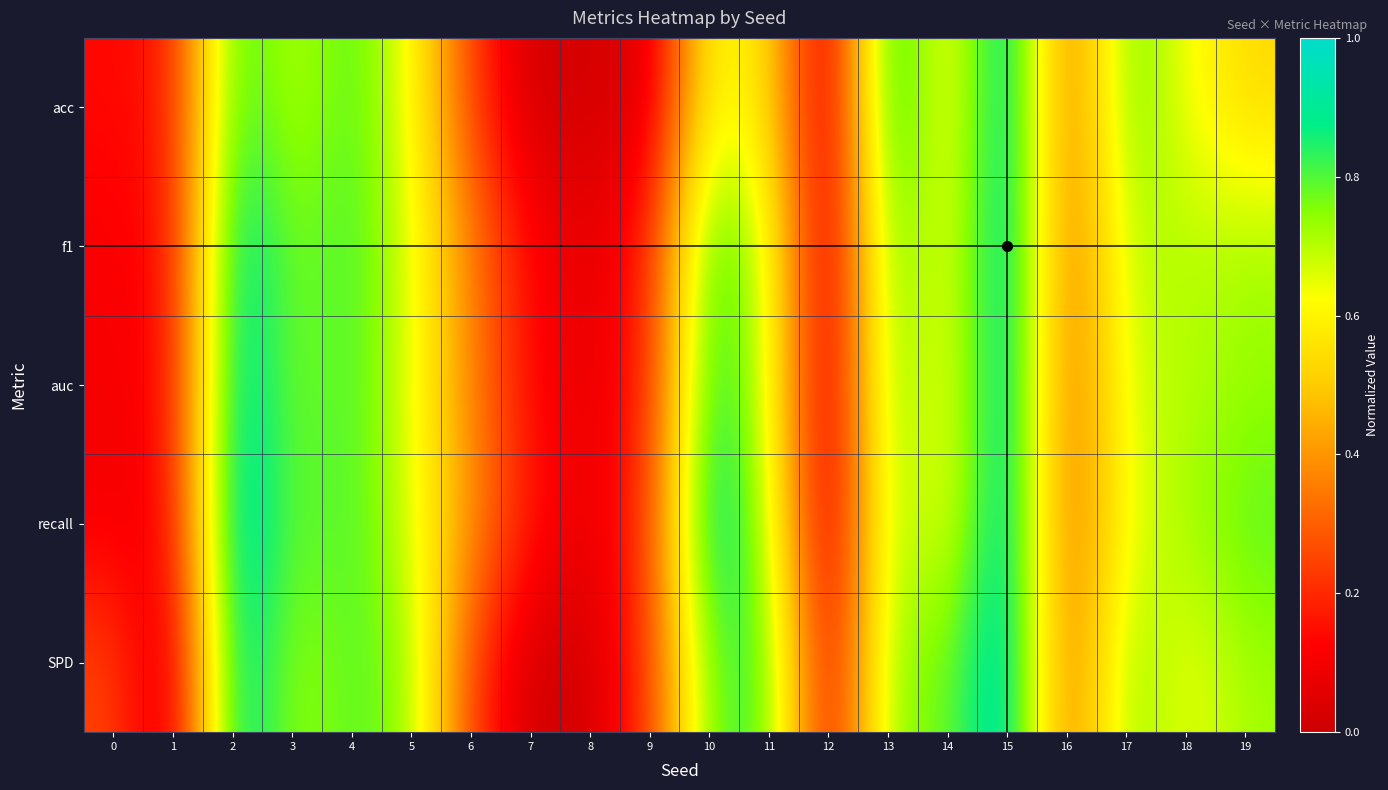

Which series has the widest spread of values?

acc